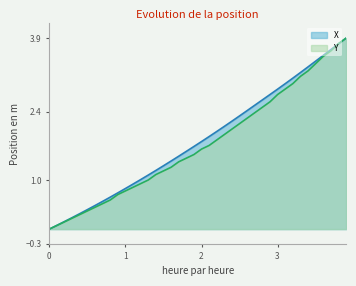

Reading left to right, extract all data points from this chart.

X: 0.0	0.1	0.2	0.2	0.3	0.4	0.5	0.6	0.7	0.7	0.8	0.9	1.0	1.1	1.2	1.3	1.4	1.5	1.6	1.7	1.8	1.9	2.0	2.1	2.2	2.3	2.4	2.5	2.6	2.7	2.9	3.0	3.1	3.2	3.3	3.4	3.5	3.7	3.8	3.9
Y: 0.0	0.1	0.1	0.2	0.3	0.4	0.4	0.5	0.6	0.7	0.8	0.9	0.9	1.0	1.1	1.2	1.3	1.4	1.4	1.5	1.6	1.7	1.8	1.9	2.0	2.2	2.3	2.4	2.5	2.6	2.7	2.9	3.0	3.1	3.2	3.4	3.5	3.6	3.8	3.9